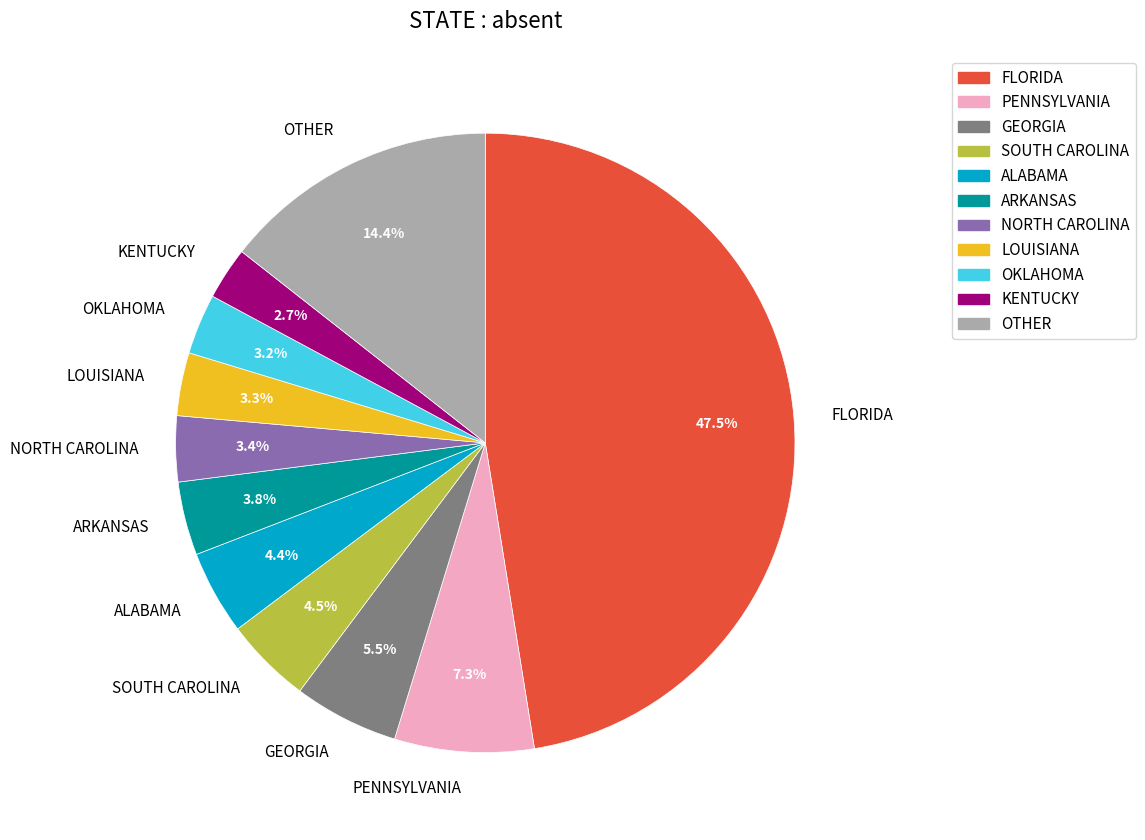

Which slice is the largest?

FLORIDA